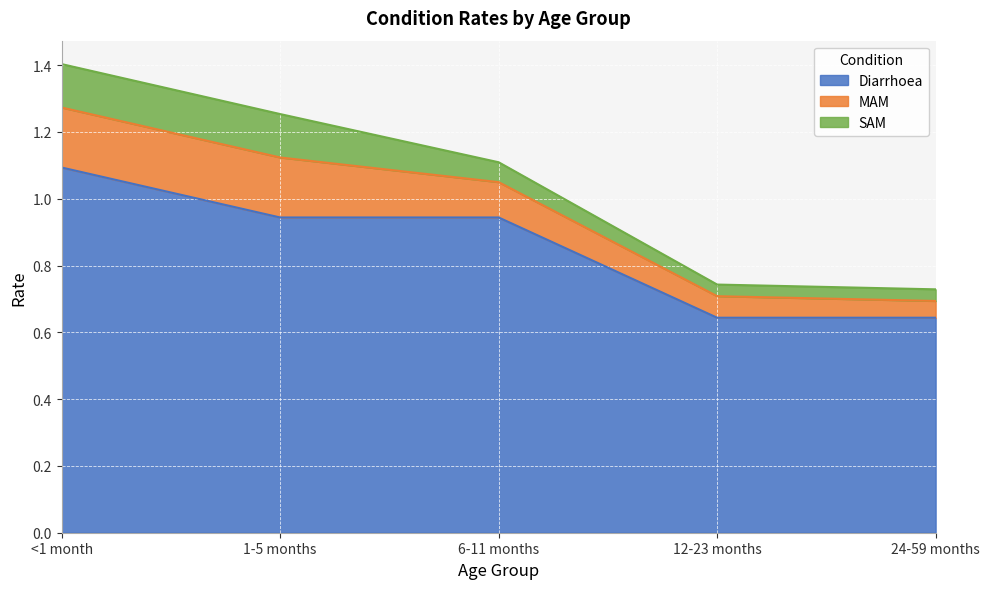

What is the sum of the SAM values at 24-59 months and 12-23 months?

0.1